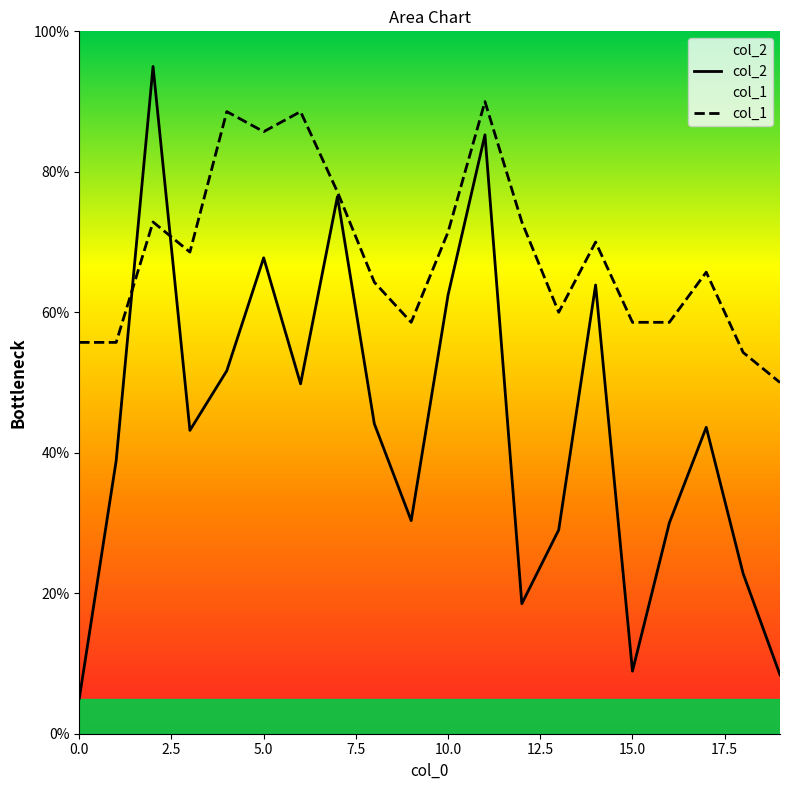

List the series in order of their peak value, lowest first.

col_1, col_2